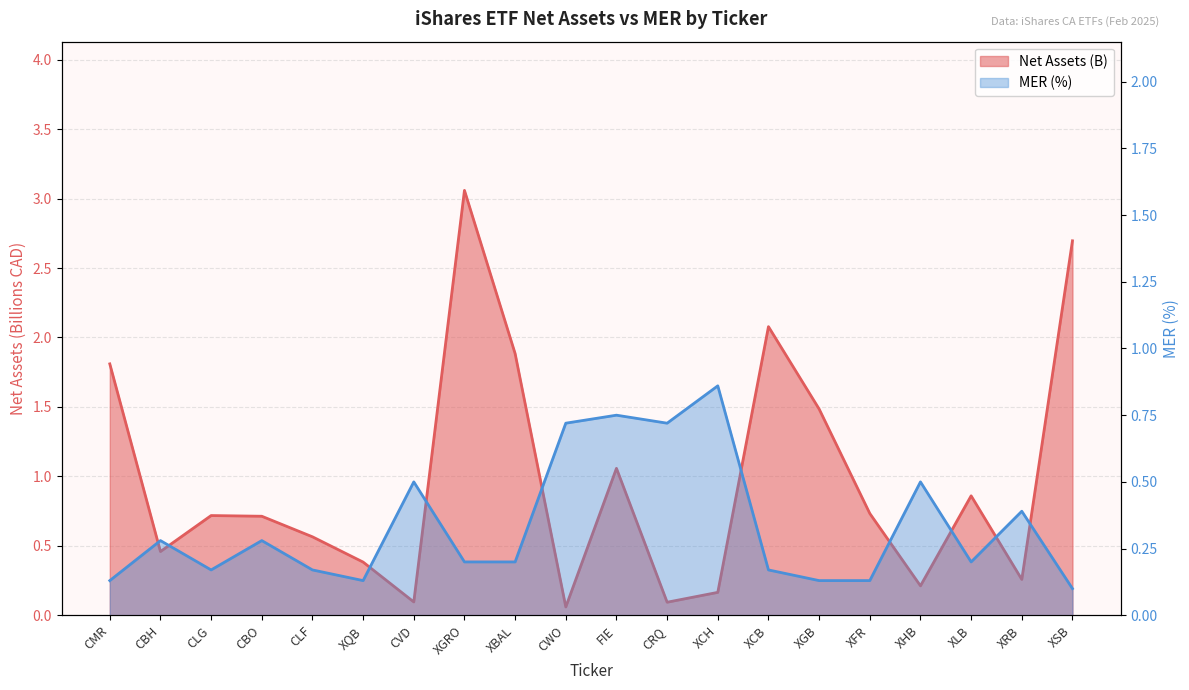

Which category has the lowest value in the MER (%) series?

XSB